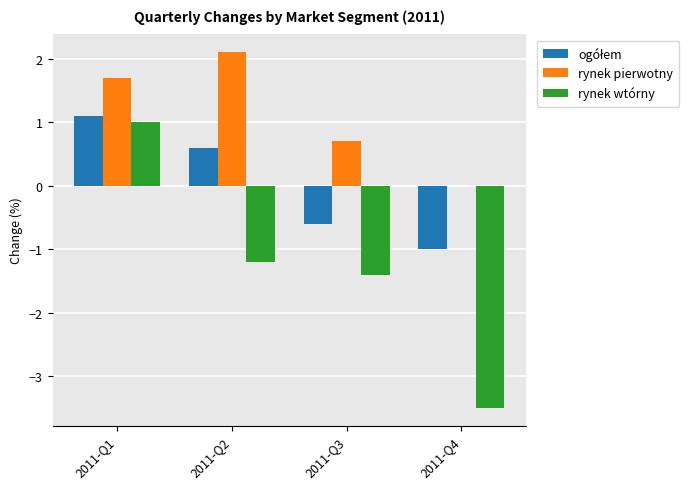

The value of rynek wtórny at 2011-Q4 is -3.5. True or false?

True